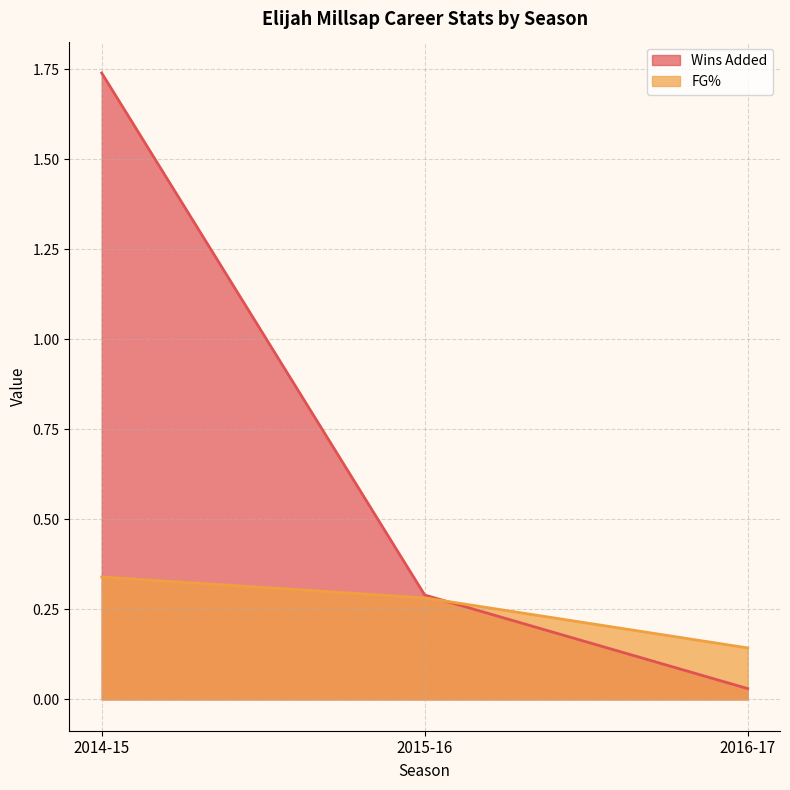

Reading left to right, list all the values displayed in this chart.

Wins Added: 1.7	0.3	0.0
FG%: 0.3	0.3	0.1